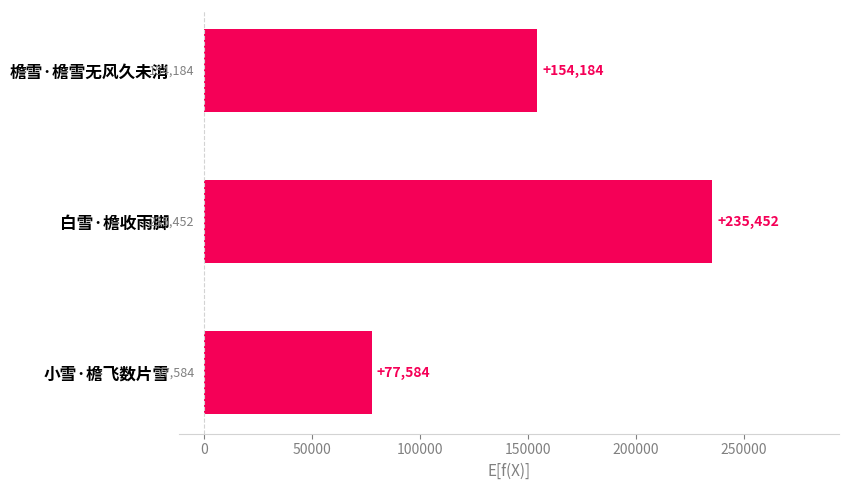

What position from the top is 檐雪·檐雪无风久未消?

1